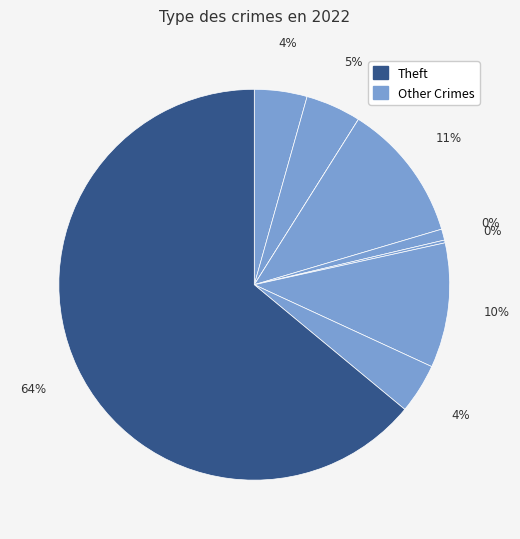

Between Arson and Criminal Sexual Assault, which is larger?

Criminal Sexual Assault